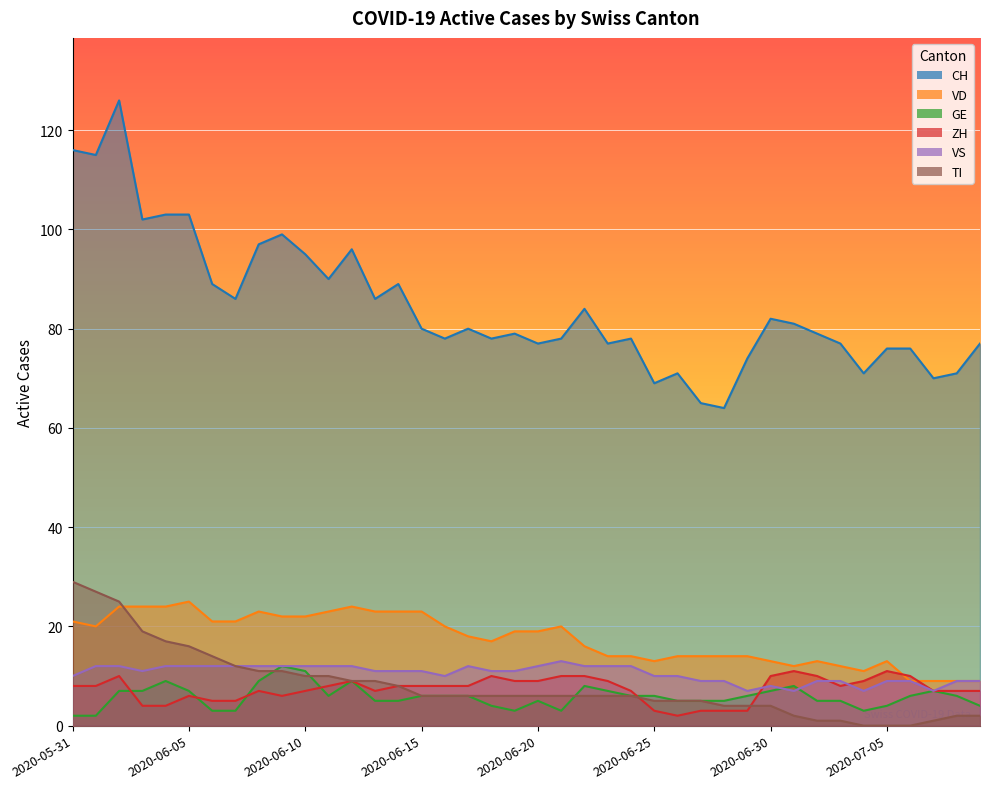

Between 2020-06-05 and 2020-06-19, which series saw the biggest shift?

CH